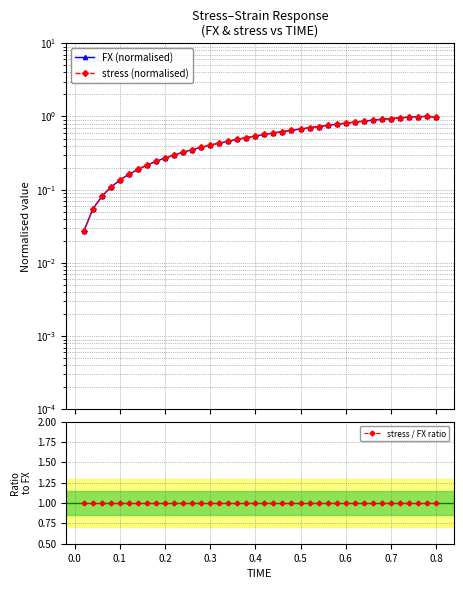

What is the average value of the stress / FX ratio series?

1.0